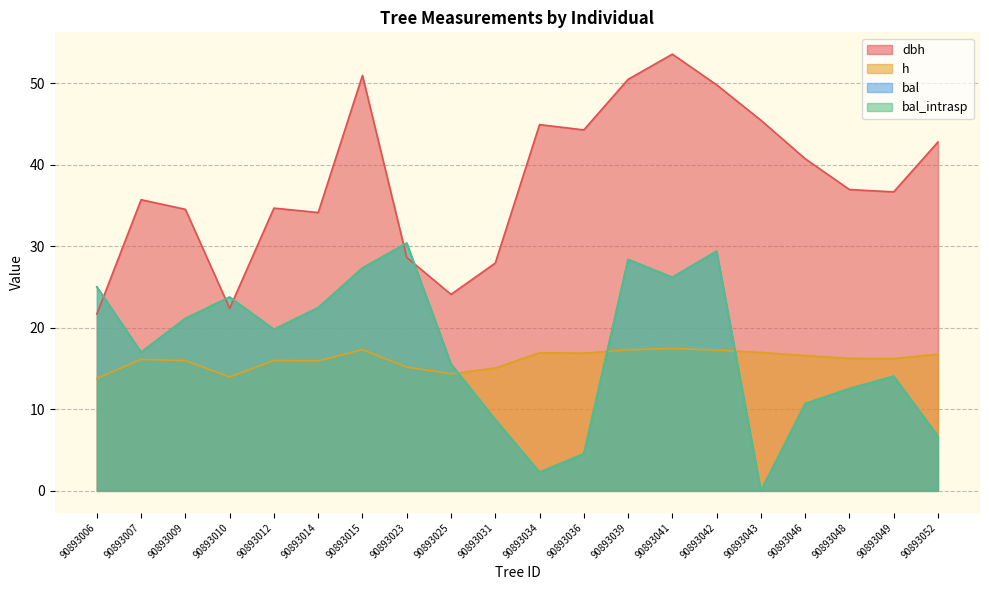

How many lines are shown in the chart?

4